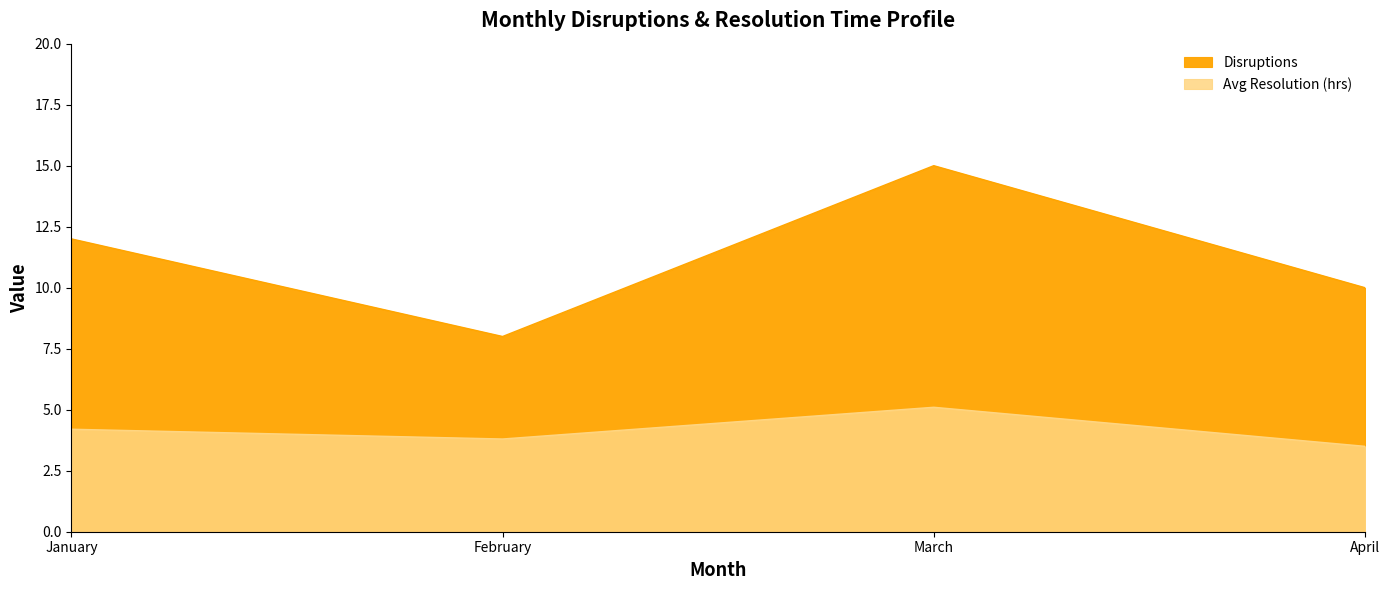

How many interior local peaks does the Disruptions series have?

1